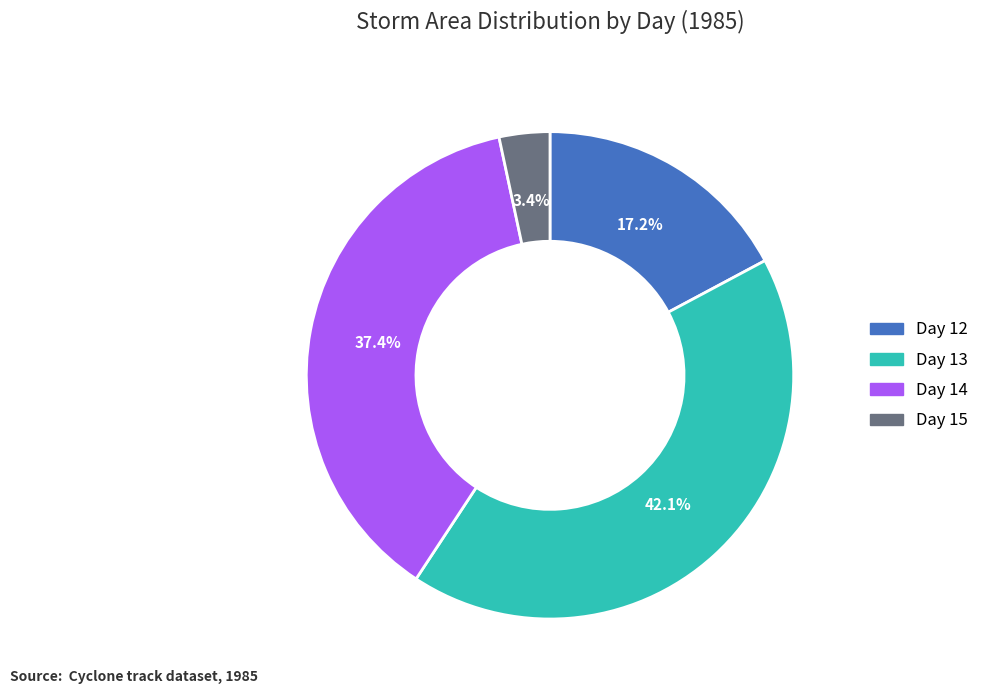

Count the number of slices in the pie.

4